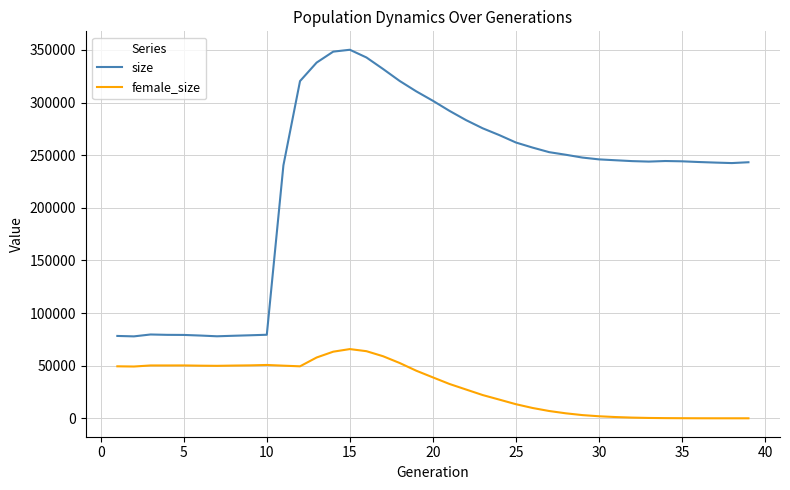

List the series in order of their overall mean, lowest first.

female_size, size